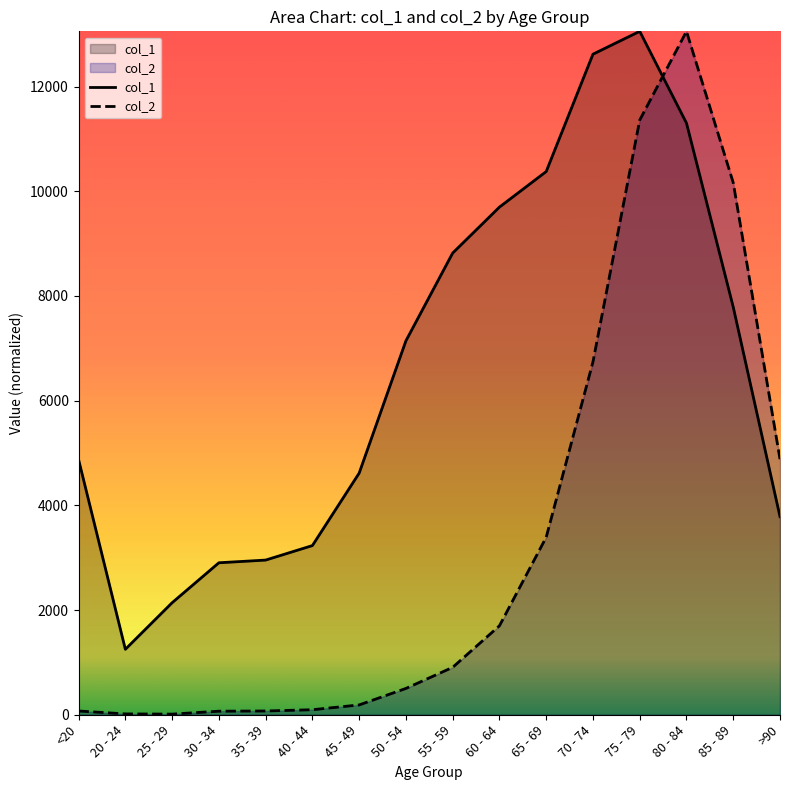

At which category is the sum across all series the highest?

75 - 79